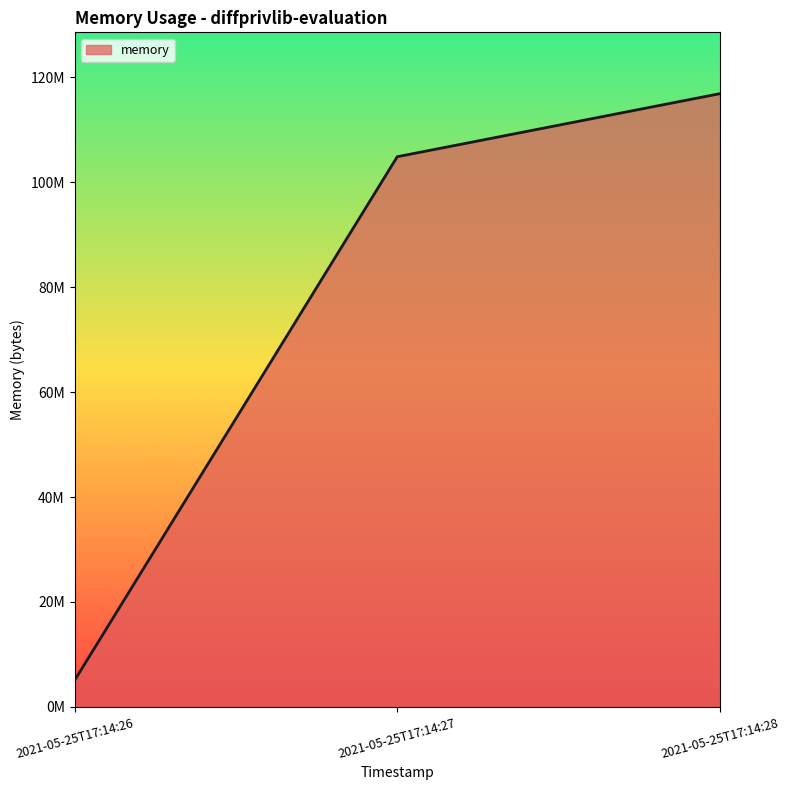

List the labels in order of value, smallest first.

2021-05-25T17:14:26, 2021-05-25T17:14:27, 2021-05-25T17:14:28